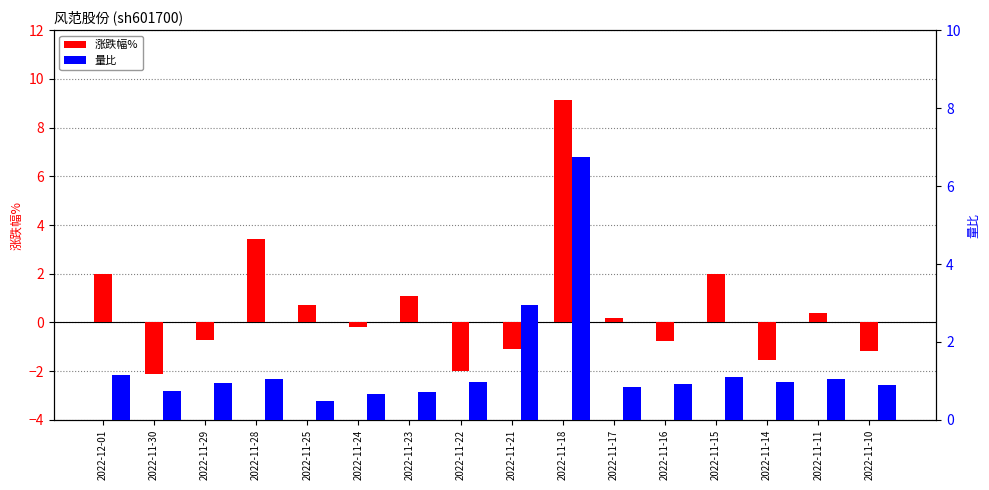

Reading left to right, transcribe all the data shown in this chart.

涨跌幅%: 2022-12-01=2.0	2022-11-30=-2.1	2022-11-29=-0.7	2022-11-28=3.4	2022-11-25=0.7	2022-11-24=-0.2	2022-11-23=1.1	2022-11-22=-2.0	2022-11-21=-1.1	2022-11-18=9.1	2022-11-17=0.2	2022-11-16=-0.8	2022-11-15=2.0	2022-11-14=-1.6	2022-11-11=0.4	2022-11-10=-1.2
量比: 2022-12-01=1.1	2022-11-30=0.8	2022-11-29=0.9	2022-11-28=1.1	2022-11-25=0.5	2022-11-24=0.7	2022-11-23=0.7	2022-11-22=1.0	2022-11-21=3.0	2022-11-18=6.8	2022-11-17=0.8	2022-11-16=0.9	2022-11-15=1.1	2022-11-14=1.0	2022-11-11=1.1	2022-11-10=0.9